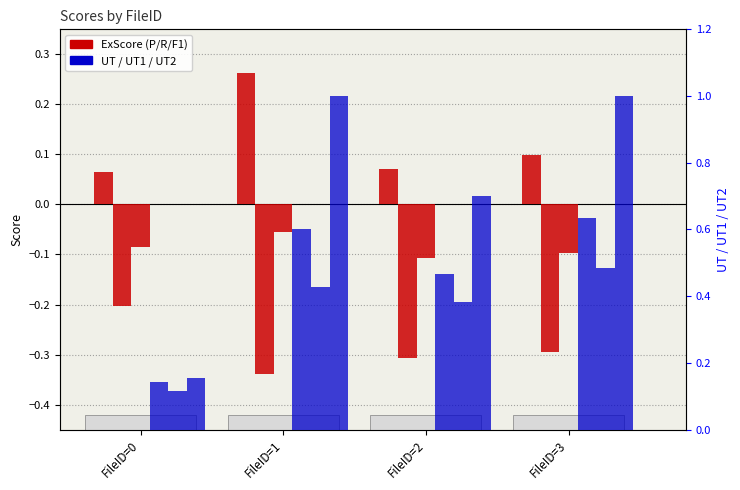

Is it true that UT2 equals 1.0 at FileID=1?

True